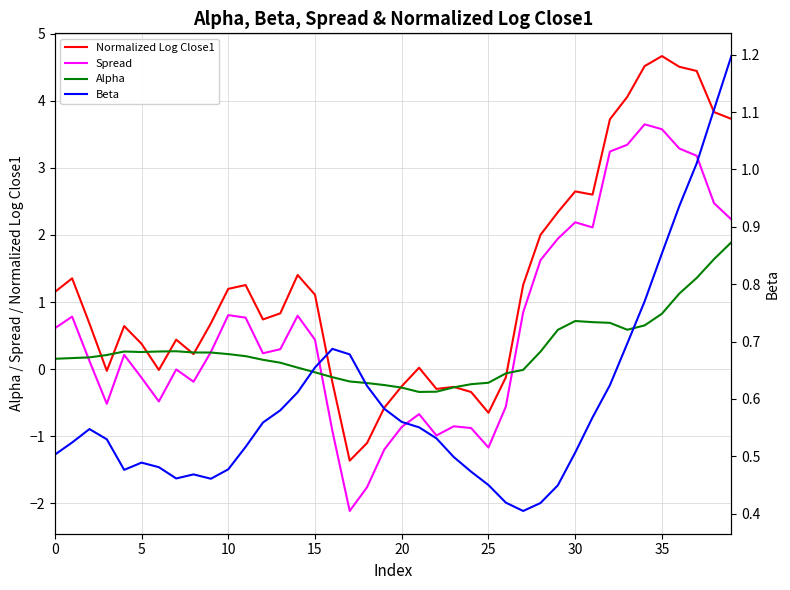

Is this an area chart (filled region under the line)?

No